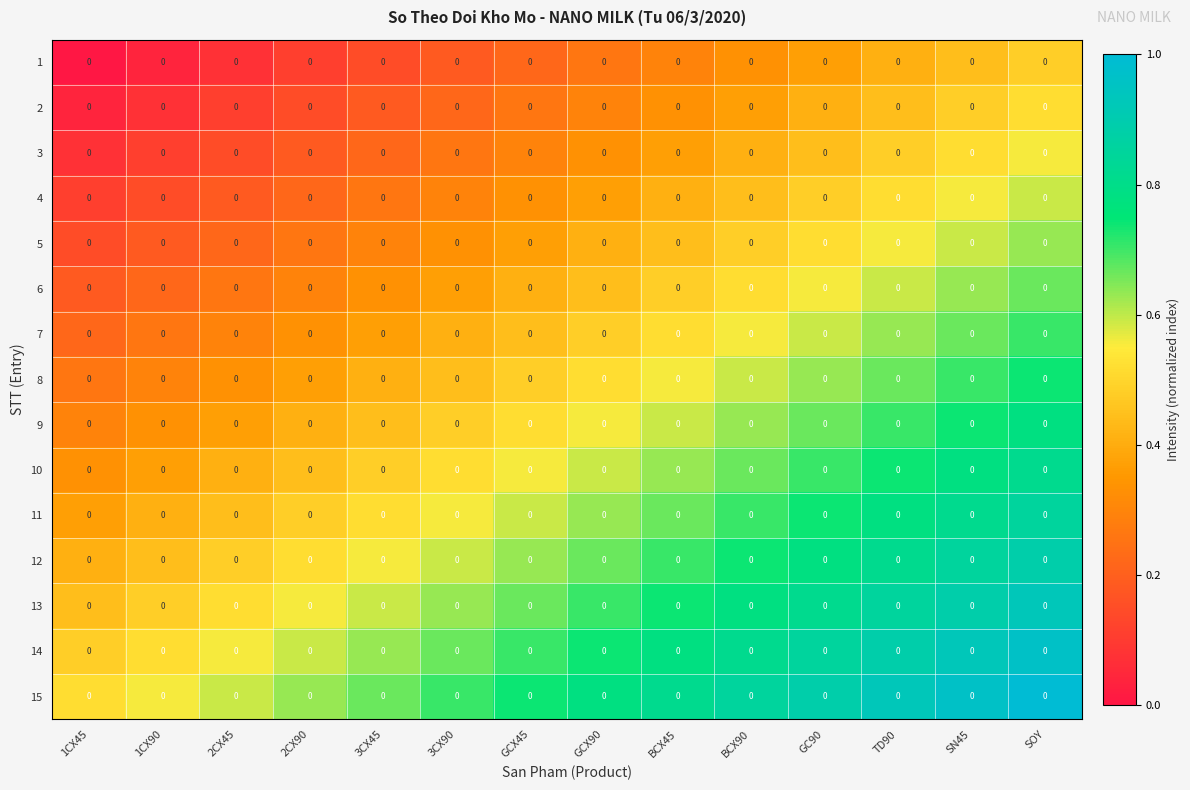

What is the total value across all series at 3CX90?

6.7